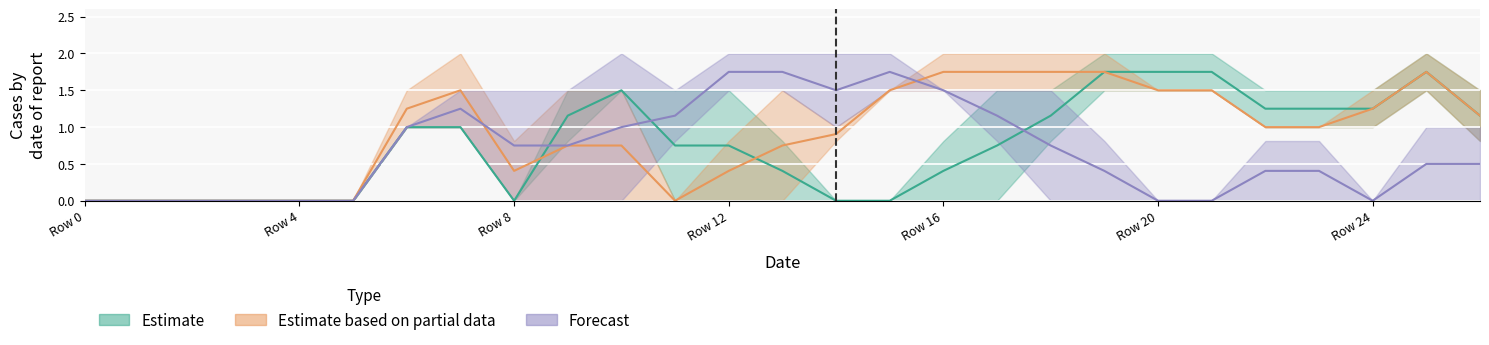

Which category has the lowest value across all series?

Row 0